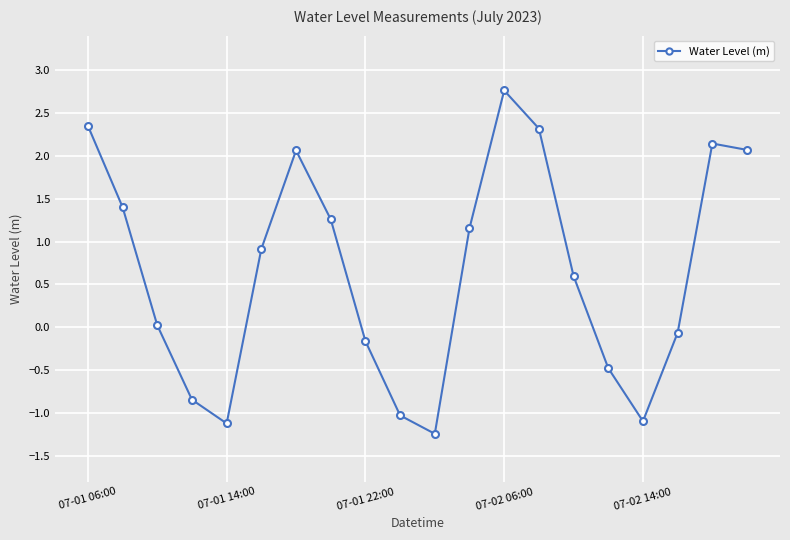

What is the greatest value displayed?

2.8